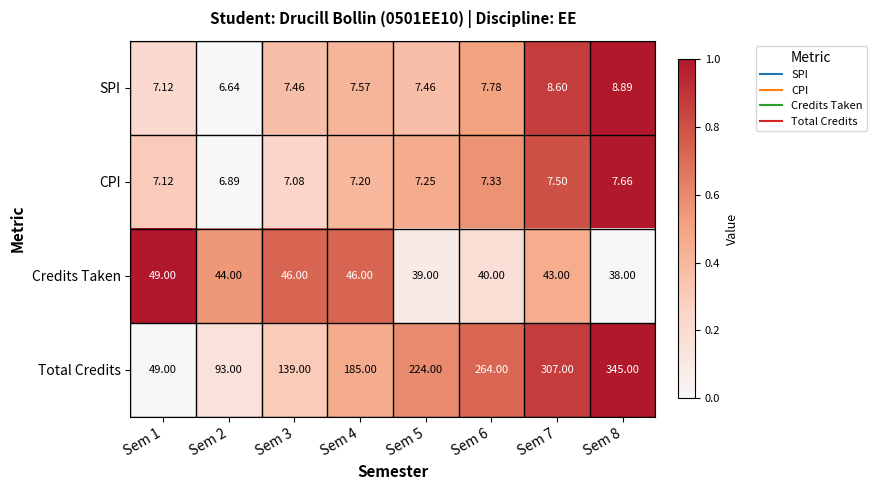

Between Sem 3 and Sem 4, which series saw the biggest shift?

Total Credits